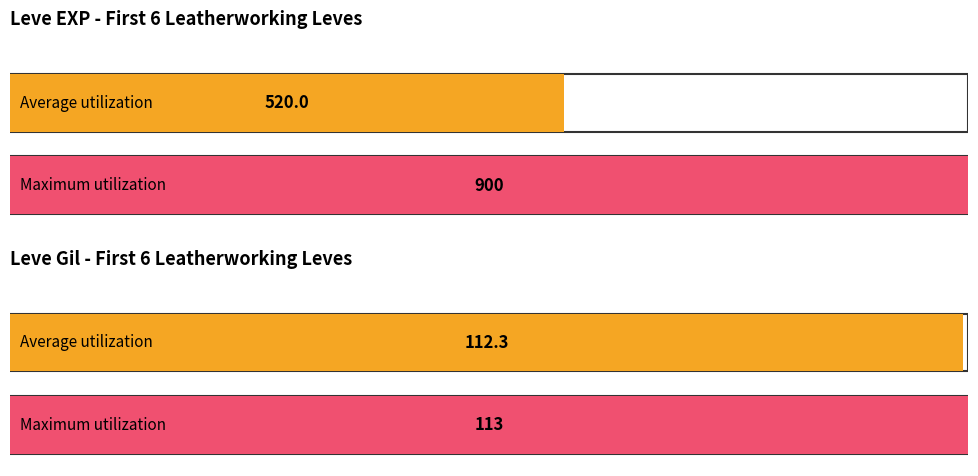

At 1, list the series in order from smallest to largest.

Leve Gil, Leve EXP